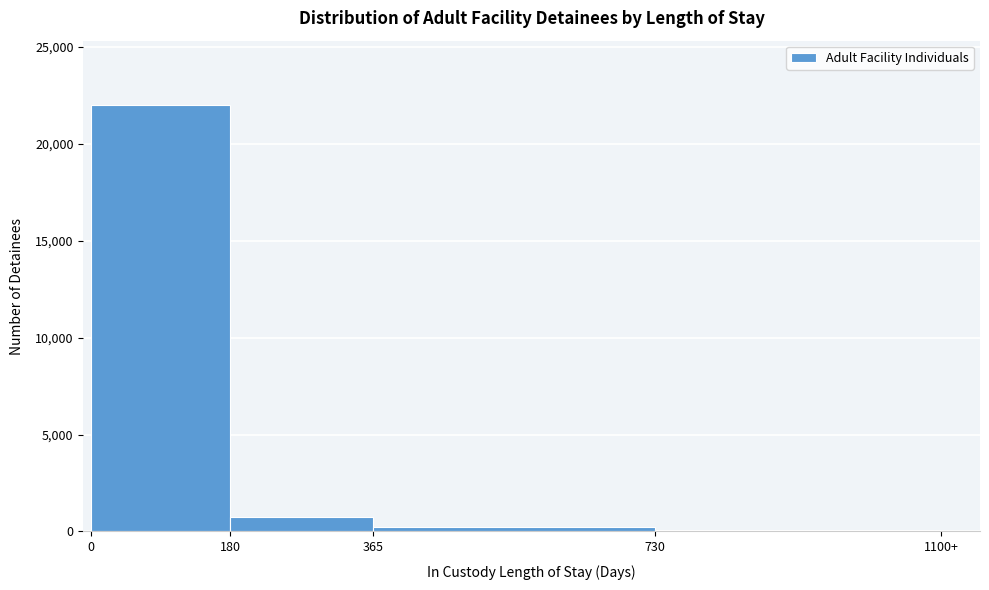

Reading left to right, what are all the values shown in this chart?

0=22026	180=769	365=219	730=75